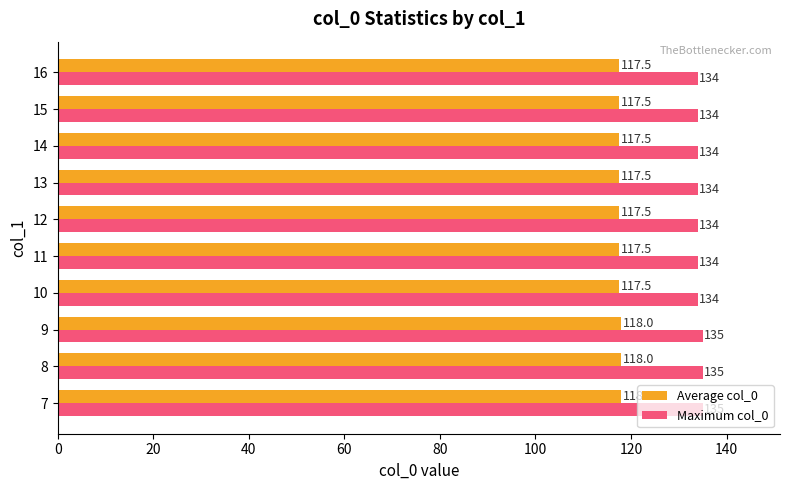

What is the lowest value of the Average col_0 series?

117.5